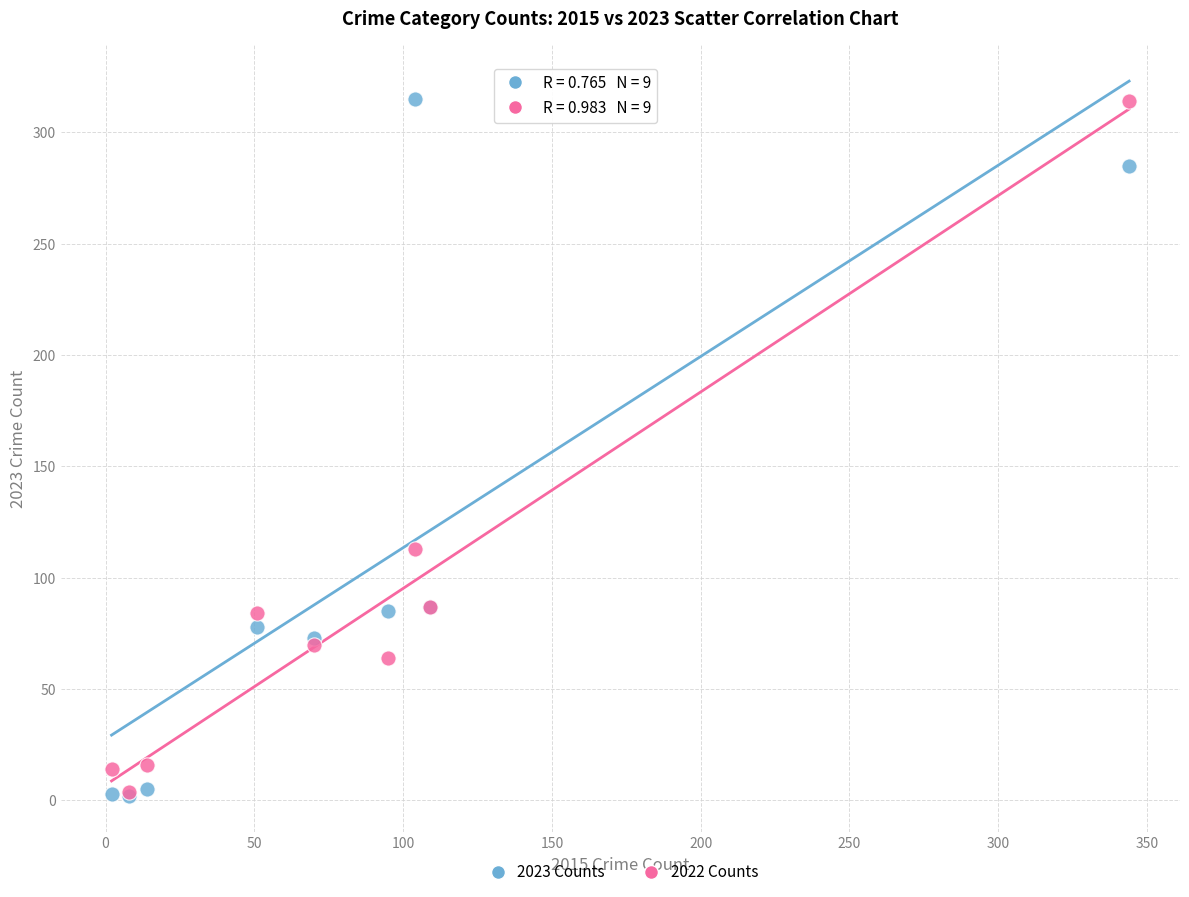

Across all series, what Y value is closest to 158?

113